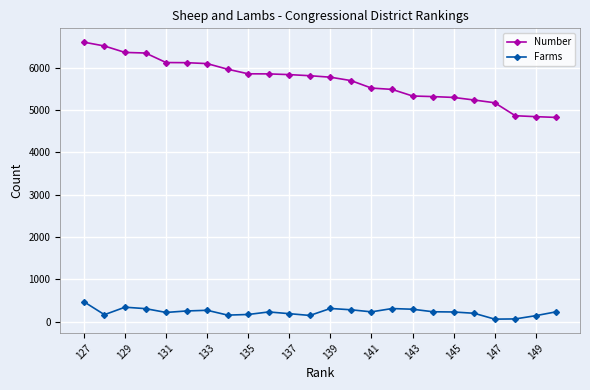

True or false: Farms and Number intersect in this chart.

False